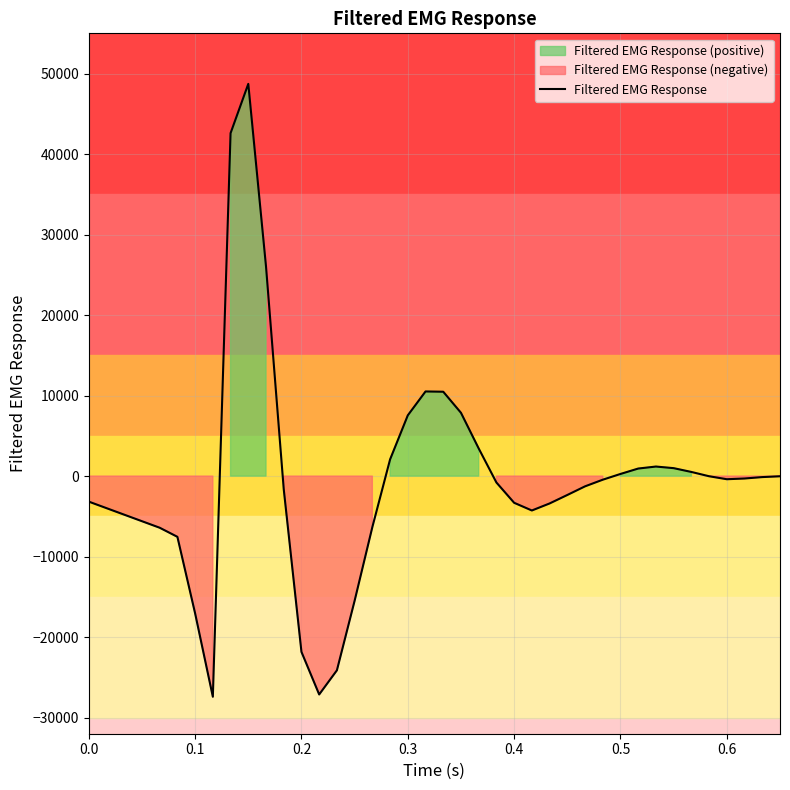

Count the number of categories in the chart.

40